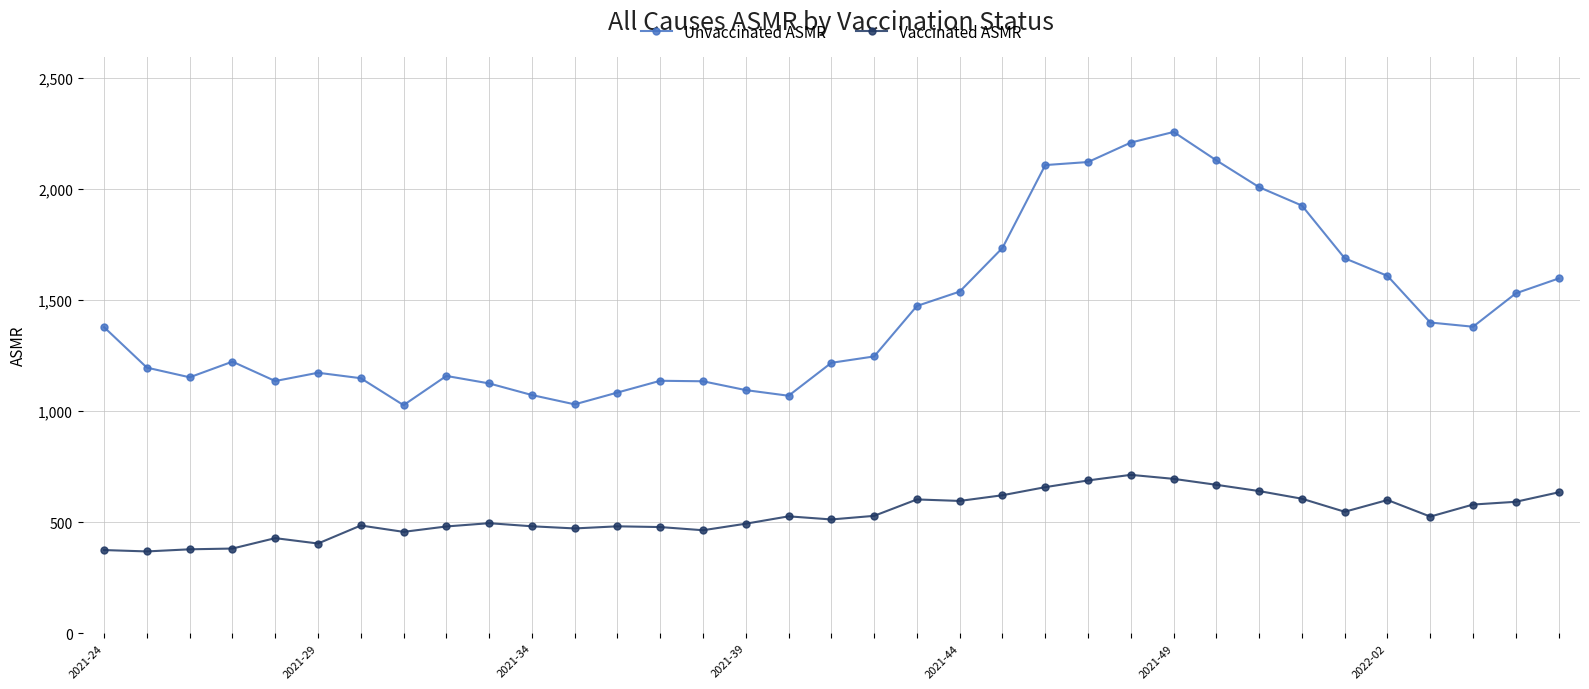

What is the value of the Vaccinated ASMR point at the 28th from the left?

640.0